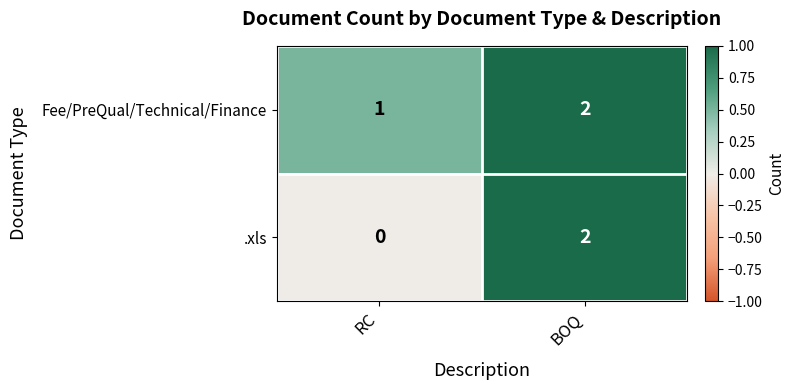

The .xls series shows 4 at BOQ. True or false?

False